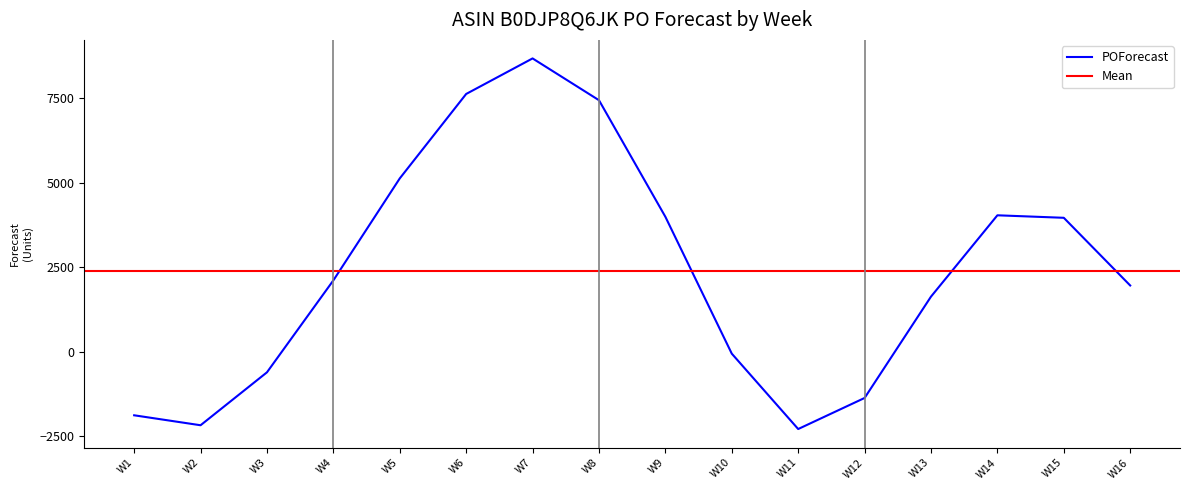

True or false: the data shows 8684 at W7.

True